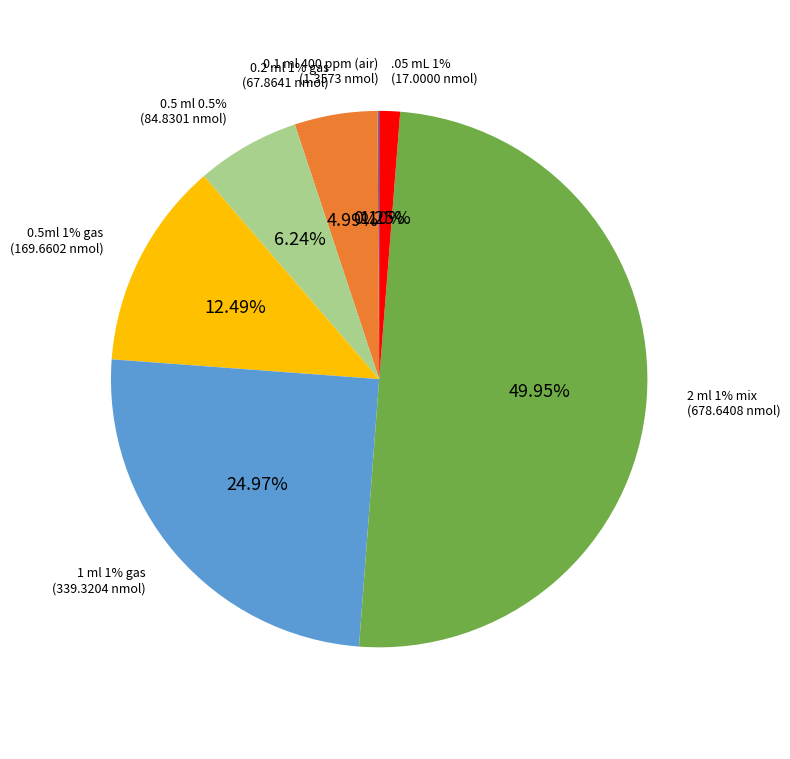

To the nearest percent, what is the combined percentage of 0.1 ml 400 ppm (air) and .05 mL 1%?

1%